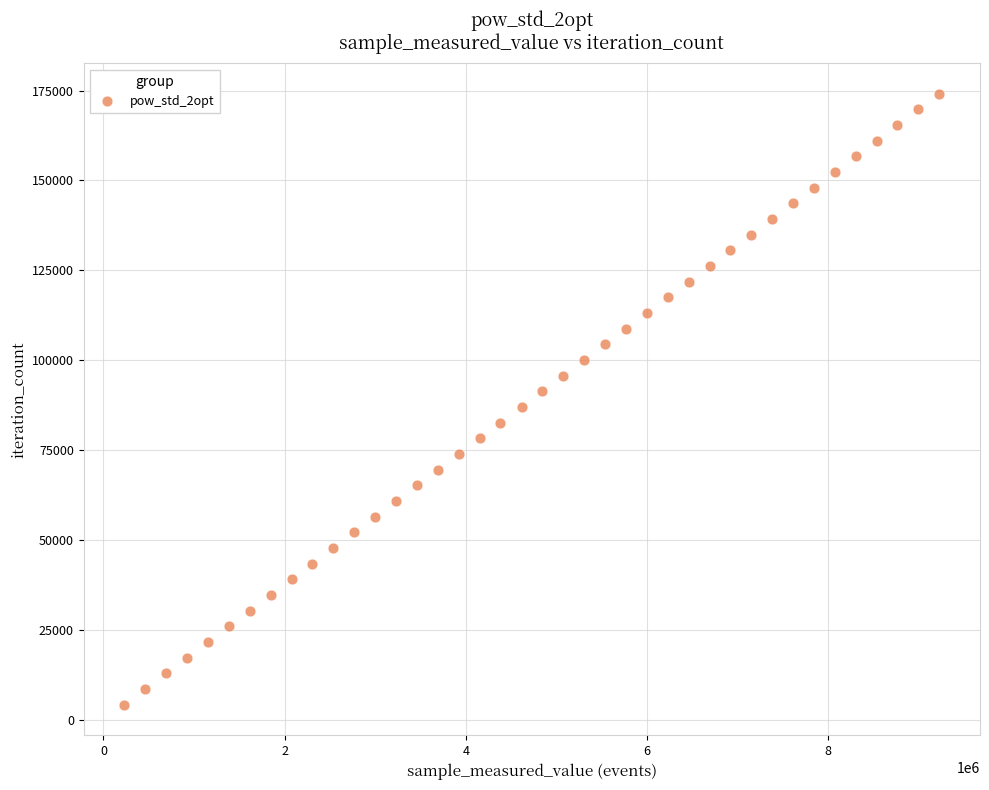

What is the range of X values (max minus min)?

8995584